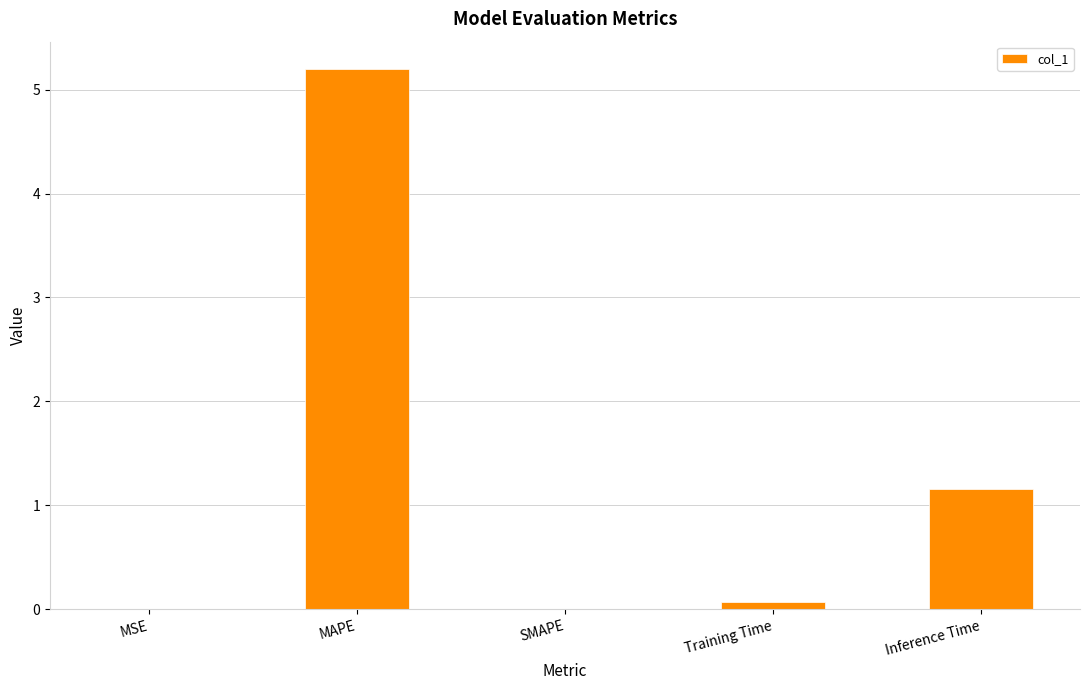

The chart shows a value of 5.2 at MAPE. True or false?

True